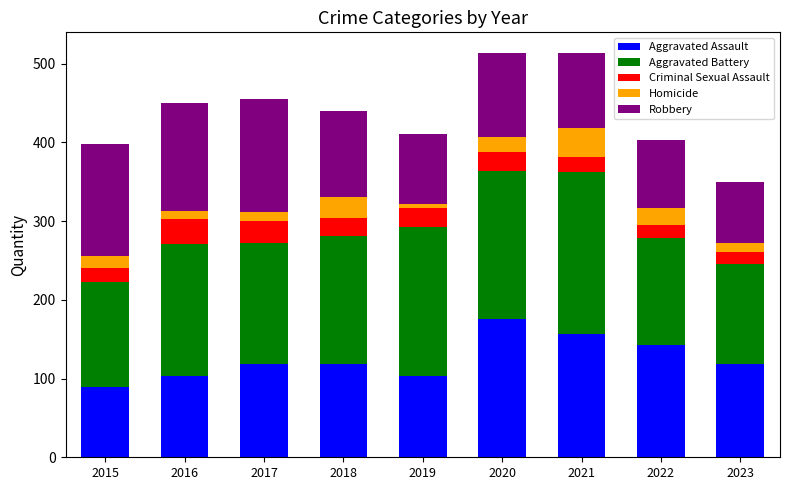

What is the total value across all series at 2020?

514